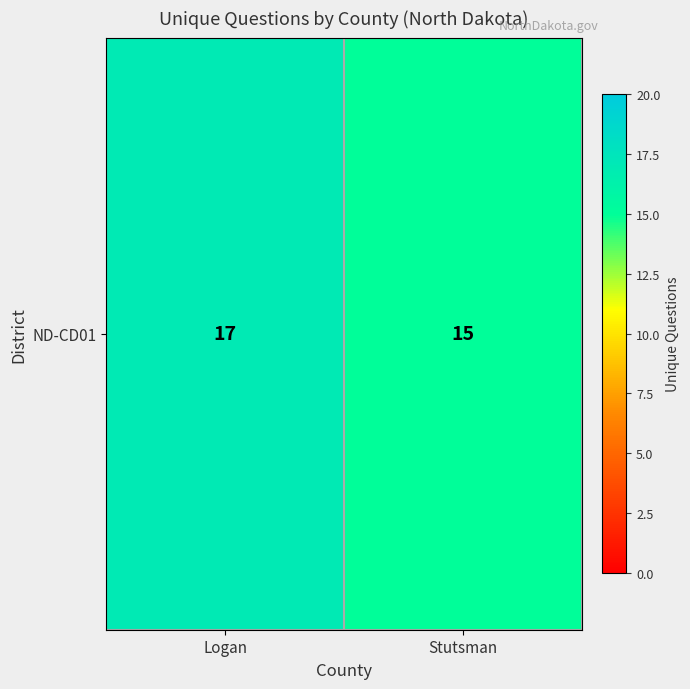

Where is the data nearest to the value 16?

Logan